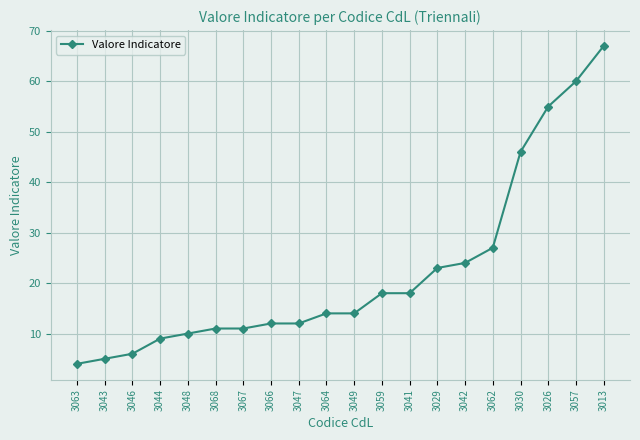

What is the label of the 8th point from the right?

3041